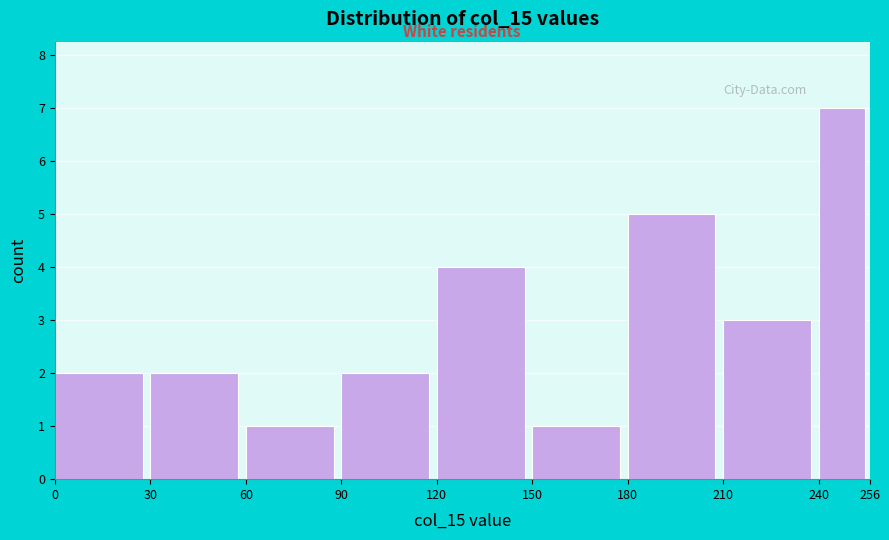

Reading left to right, transcribe this chart: for each bar, give the range it covers on the x-axis and its height. The values are not printed on the chart, so give them approximately, as read against the axis.

0 to 30: 2
30 to 60: 2
60 to 90: 1
90 to 120: 2
120 to 150: 4
150 to 180: 1
180 to 210: 5
210 to 240: 3
240 to 256: 7